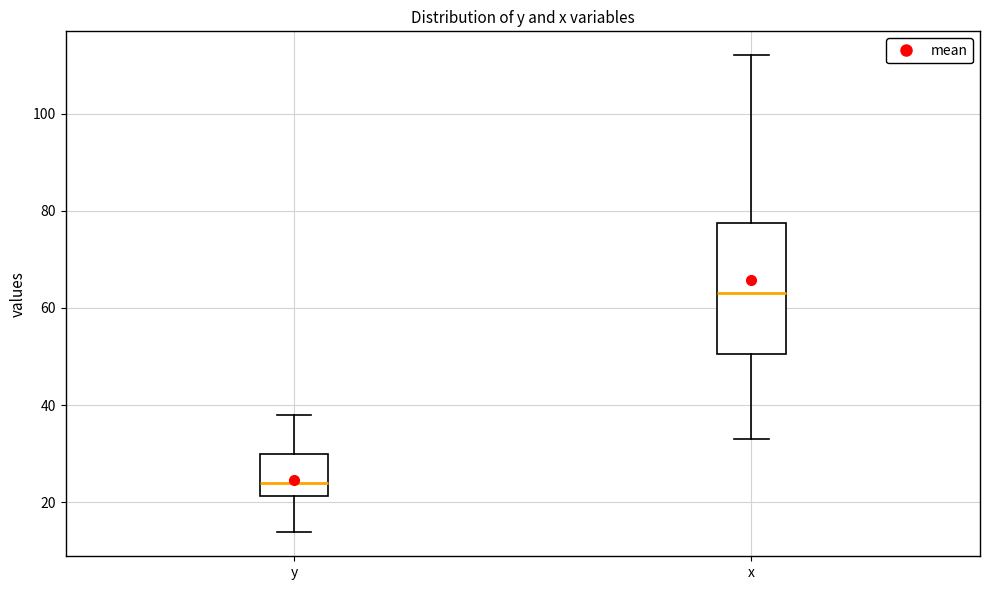

Reading left to right, read every box against the y-axis: the position of its median line, the range the box covers, and the ends of its whiskers. The values are not printed on the chart, so give them approximately, as read against the axis.

y: median 24, box 22 to 30, whiskers 14 to 38
x: median 64, box 50 to 78, whiskers 34 to 112